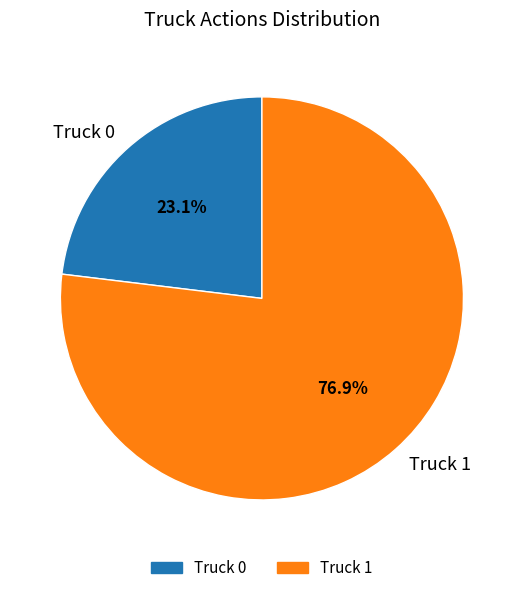

To the nearest percent, what percentage of the pie is Truck 0?

23%